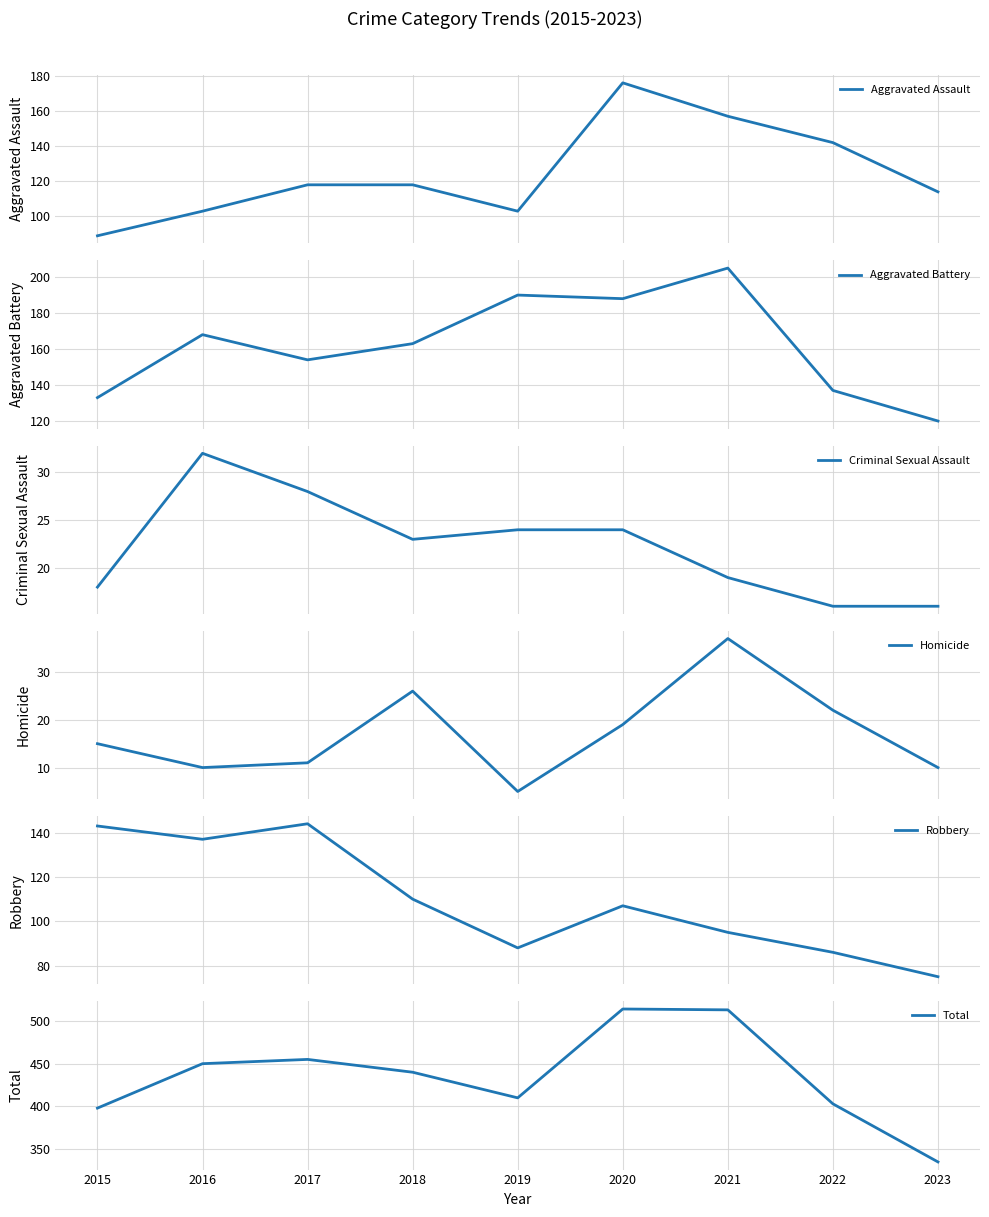

At 2019, list the series in order from smallest to largest.

Homicide, Criminal Sexual Assault, Robbery, Aggravated Assault, Aggravated Battery, Total